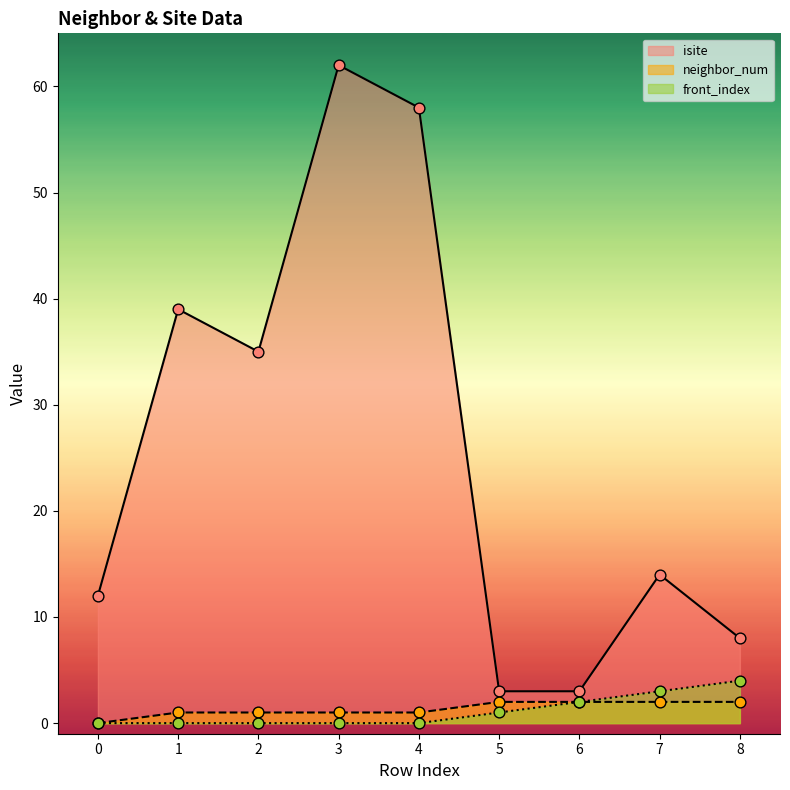

Which series has the largest Y range (max minus min)?

isite